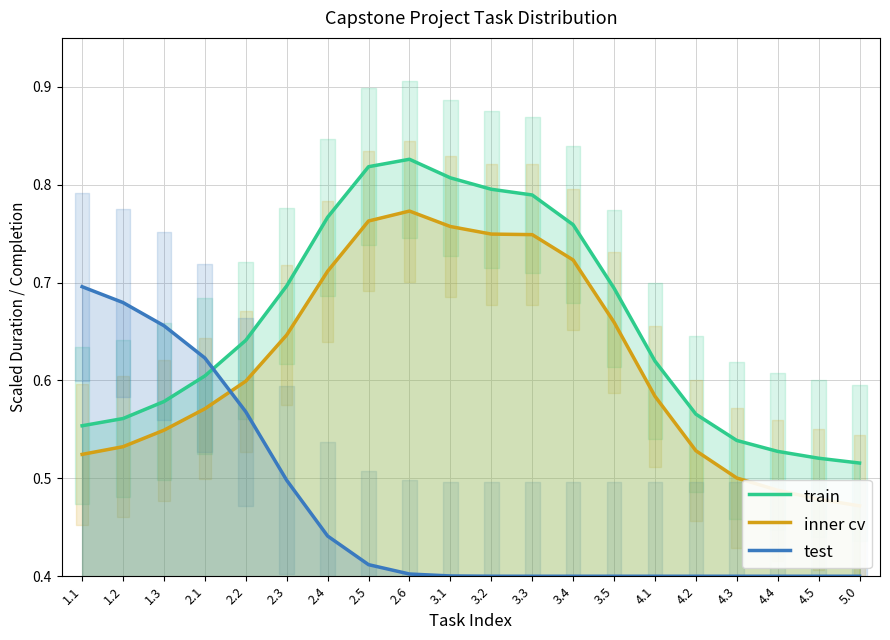

Rank the series at 1.1 from highest to lowest value.

test, train, inner cv